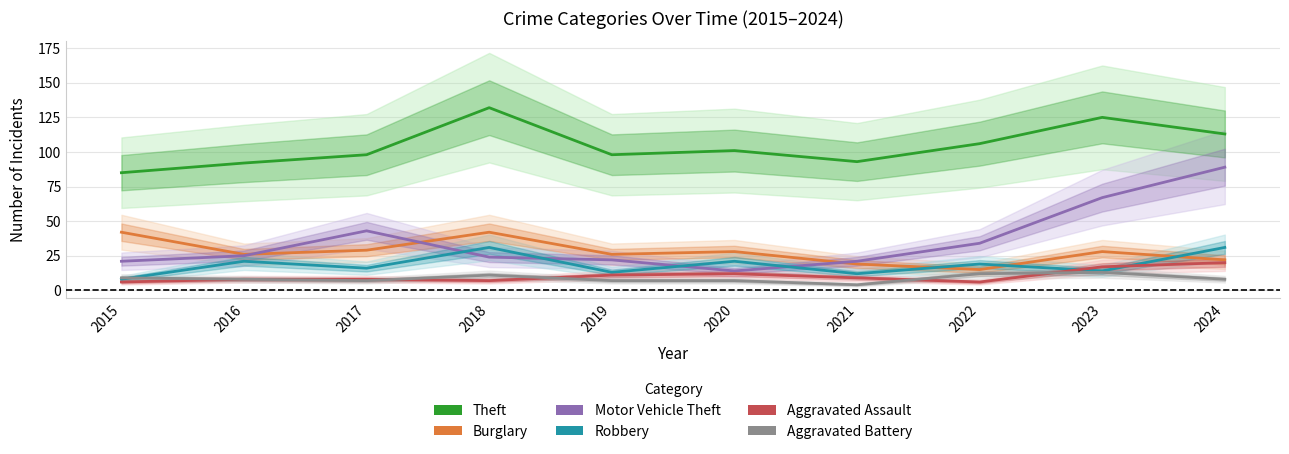

Is the value of Robbery at 2021 greater than the value of Burglary at 2022?

No